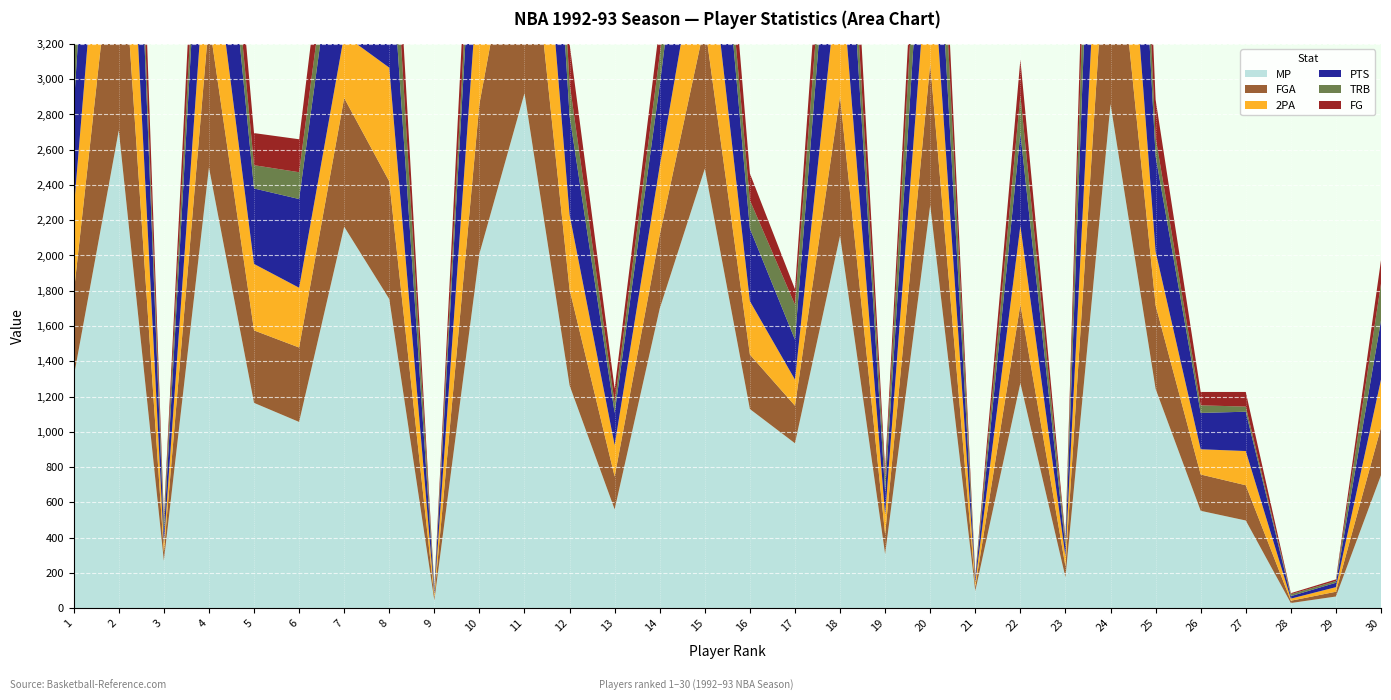

Reading left to right, list all the values displayed in this chart.

MP: 1=1311	2=2710	3=269	4=2499	5=1164	6=1056	7=2163	8=1753	9=44	10=2010	11=2920	12=1263	13=560	14=1699	15=2492	16=1129	17=935	18=2112	19=306	20=2285	21=97	22=1276	23=175	24=2859	25=1243	26=552	27=497	28=29	29=66	30=754
FGA: 1=473	2=1407	3=49	4=831	5=411	6=422	7=730	8=667	9=18	10=850	11=1324	12=544	13=186	14=419	15=818	16=309	17=213	18=792	19=112	20=802	21=25	22=446	23=62	24=1376	25=474	26=206	27=200	28=13	29=27	30=271
2PA: 1=472	2=1210	3=47	4=619	5=377	6=339	7=358	8=645	9=18	10=825	11=1075	12=424	13=178	14=389	15=679	16=303	17=148	18=788	19=111	20=800	21=24	22=446	23=56	24=1156	25=305	26=143	27=194	28=12	29=26	30=271
PTS: 1=578	2=1553	3=64	4=1035	5=428	6=503	7=947	8=809	9=21	10=927	11=1574	12=561	13=183	14=459	15=1009	16=411	17=227	18=1021	19=129	20=806	21=23	22=525	23=51	24=1944	25=541	26=206	27=223	28=14	29=25	30=335
TRB: 1=337	2=225	3=67	4=240	5=132	6=152	7=214	8=420	9=14	10=226	11=477	12=184	13=57	14=170	15=149	16=161	17=198	18=287	19=79	20=512	21=7	22=215	23=37	24=928	25=107	26=43	27=29	28=11	29=10	30=209
FG: 1=245	2=633	3=26	4=365	5=182	6=187	7=337	8=344	9=5	10=370	11=594	12=225	13=80	14=174	15=408	16=152	17=88	18=397	19=50	20=347	21=9	22=203	23=19	24=716	25=214	26=76	27=83	28=6	29=9	30=133